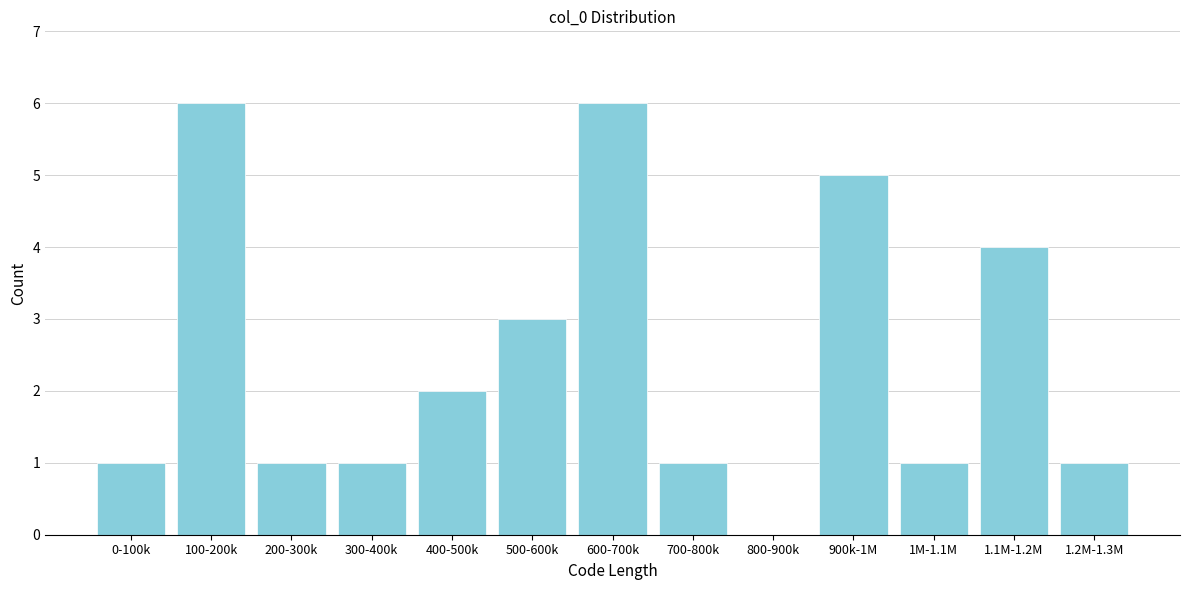

Reading left to right, list all the values displayed in this chart.

0-100k=1	100-200k=6	200-300k=1	300-400k=1	400-500k=2	500-600k=3	600-700k=6	700-800k=1	800-900k=0	900k-1M=5	1M-1.1M=1	1.1M-1.2M=4	1.2M-1.3M=1